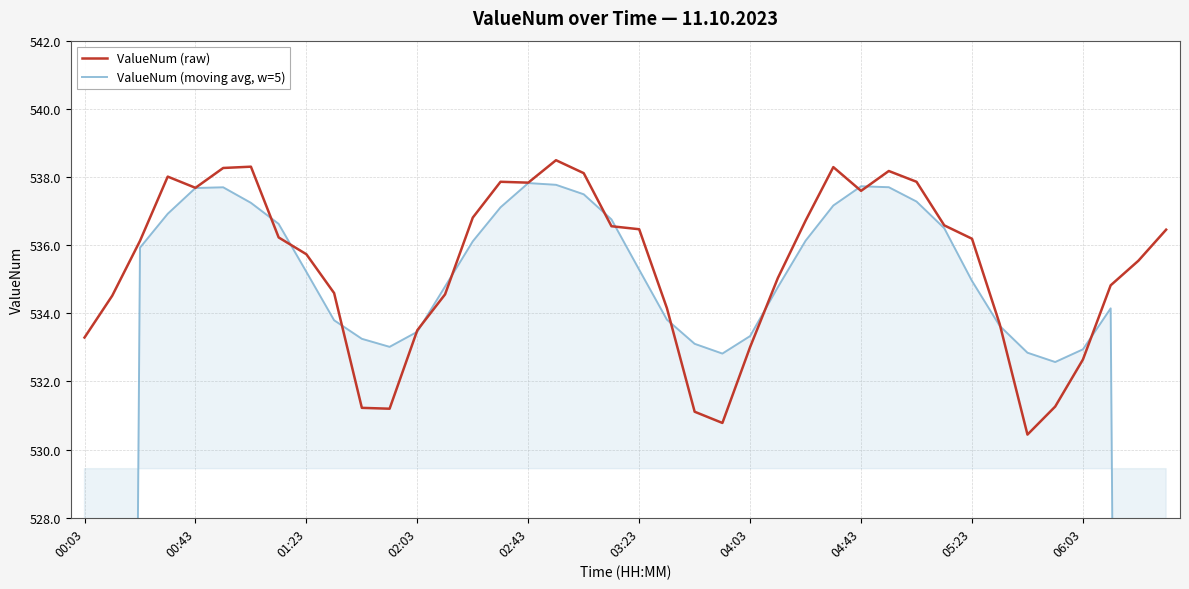

Is the value of ValueNum (raw) at 23 greater than the value of ValueNum (moving avg, w=5) at 33?

No